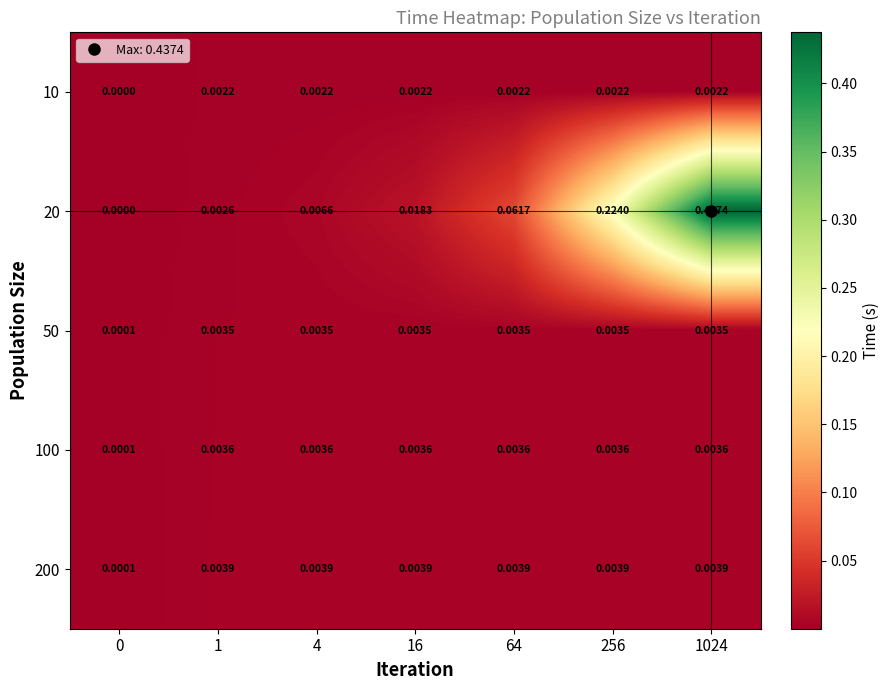

At which category does the chart reach its peak across all series?

1024